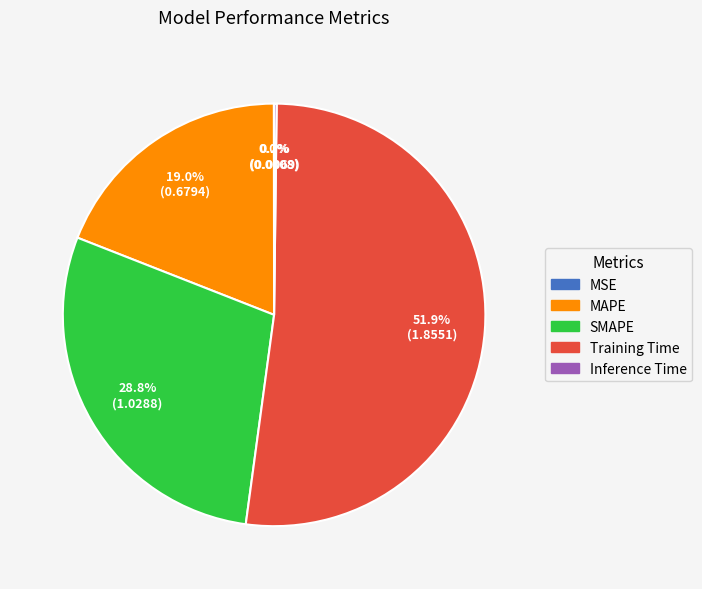

What is the majority slice?

Training Time